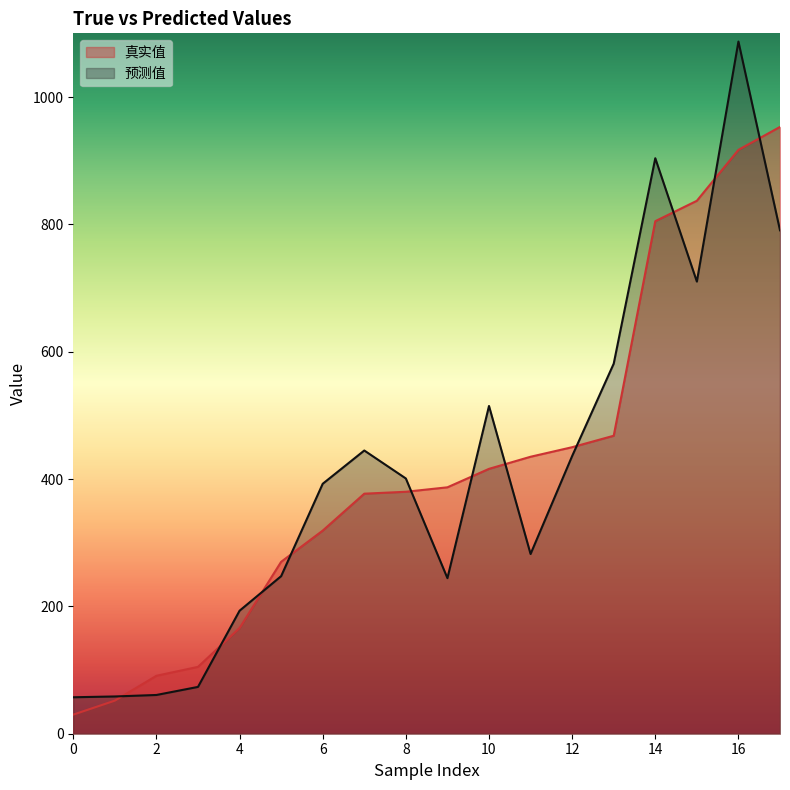

What is the sum of all 预测值 values?

7479.4